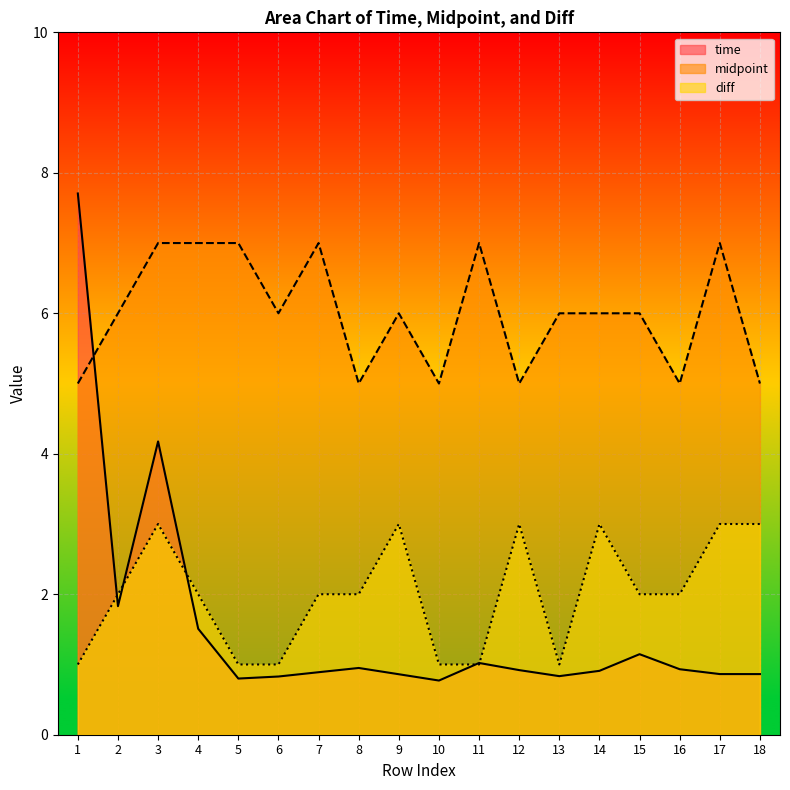

At which label does midpoint reach its minimum?

1